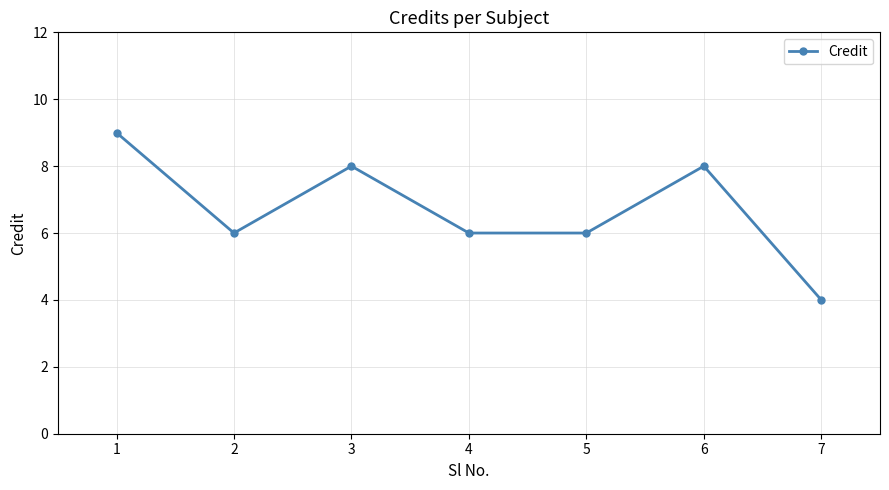

How many lines are shown in the chart?

1